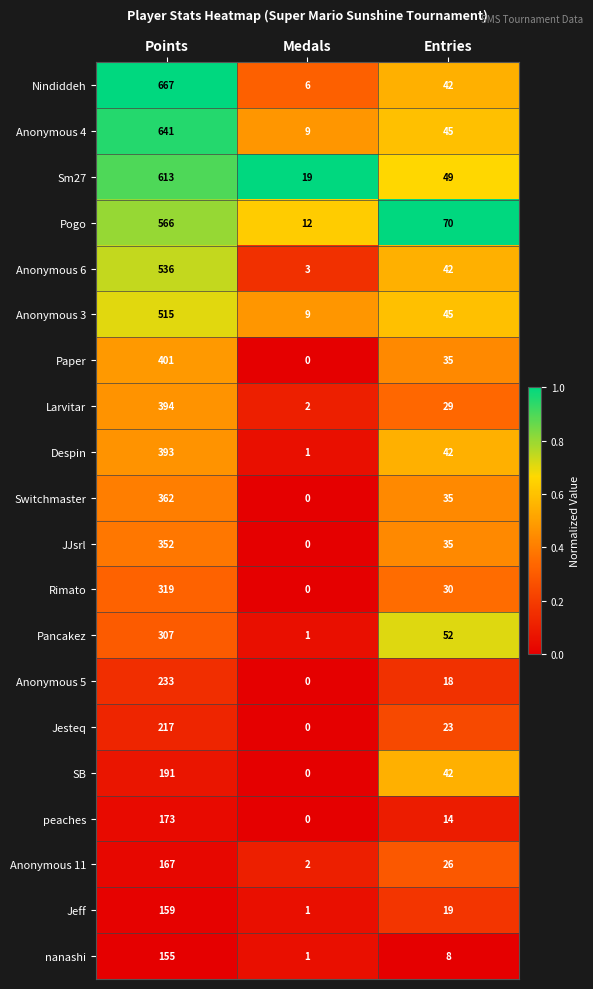

Which series has the largest total across all categories?

Nindiddeh